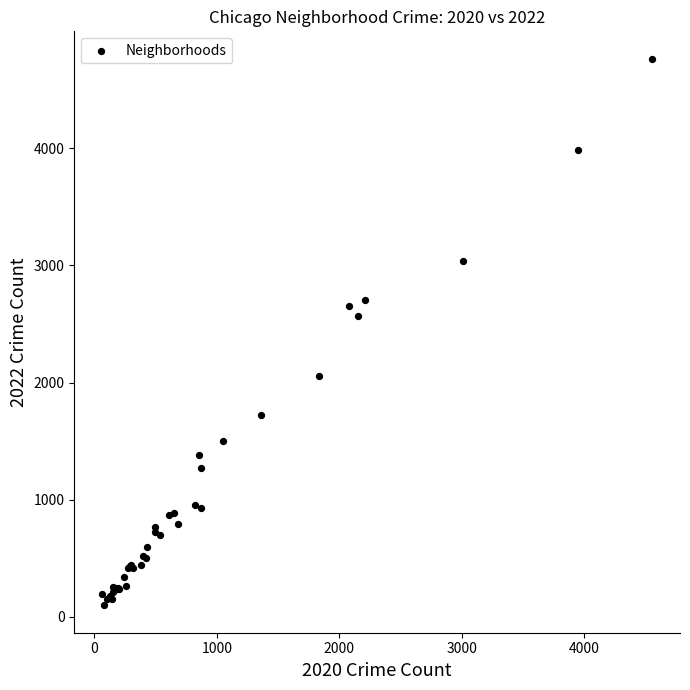

What Y value in the scatter plot is closest to 2430?

2565